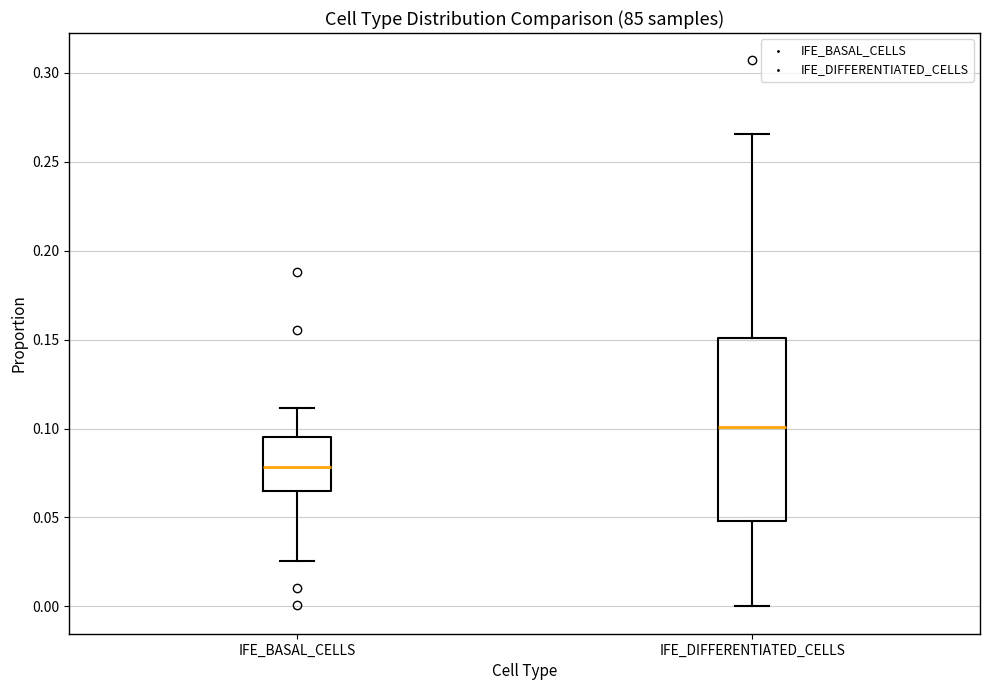

Reading left to right, transcribe this box plot: for each box, give where its median line is, the range the box spans, and where its two whiskers end, as read against the y-axis. The values are not printed on the chart, so give them approximately, as read against the axis.

IFE_BASAL_CELLS: median 0.080, box 0.065 to 0.095, whiskers 0.025 to 0.110
IFE_DIFFERENTIATED_CELLS: median 0.100, box 0.050 to 0.150, whiskers 0.000 to 0.265